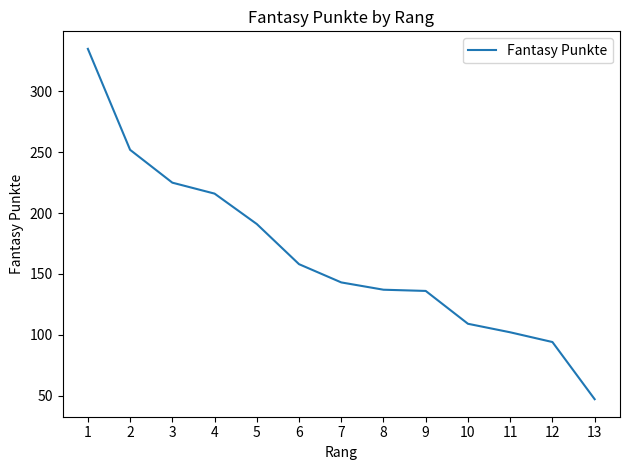

What is the difference between the maximum and minimum values?

288